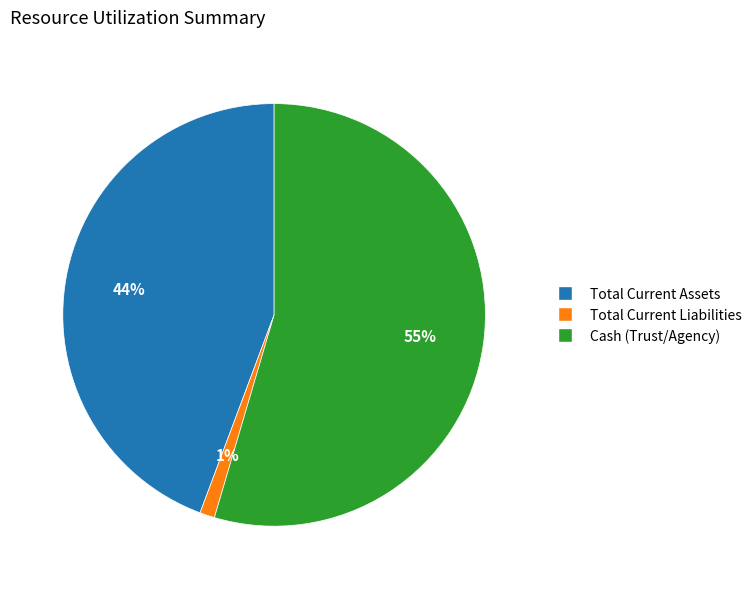

True or false: Total Current Assets accounts for 44% of the total.

True